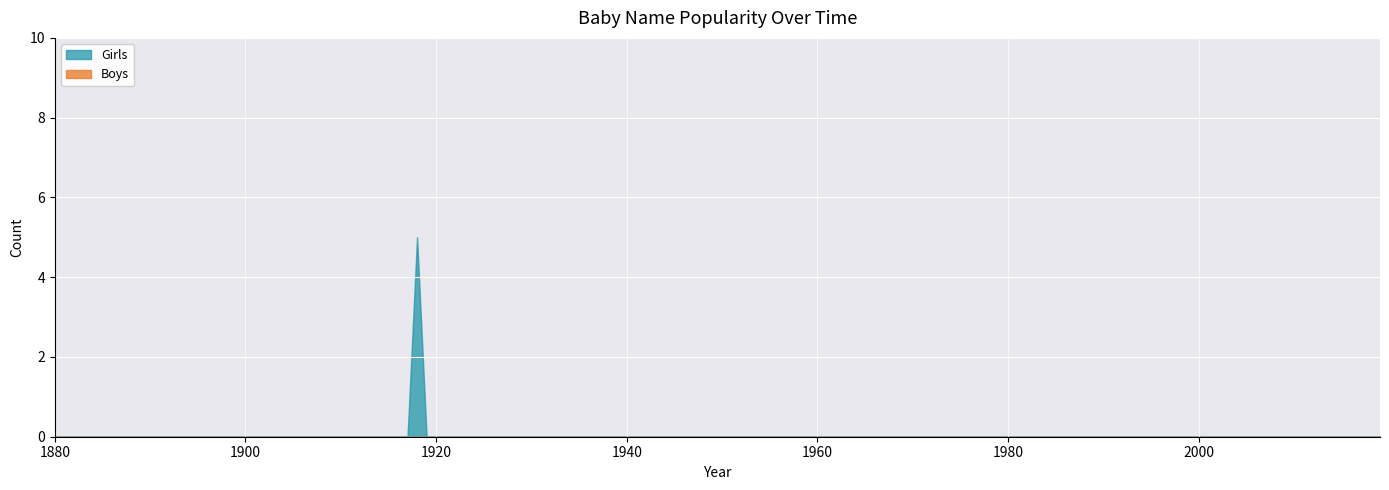

Reading left to right, list all the values displayed in this chart.

Girls: 0	0	0	0	0	0	0	0	5	0	0	0	0	0	0	0	0	0	0	0
Boys: 0	0	0	0	0	0	0	0	0	0	0	0	0	0	0	0	0	0	0	0